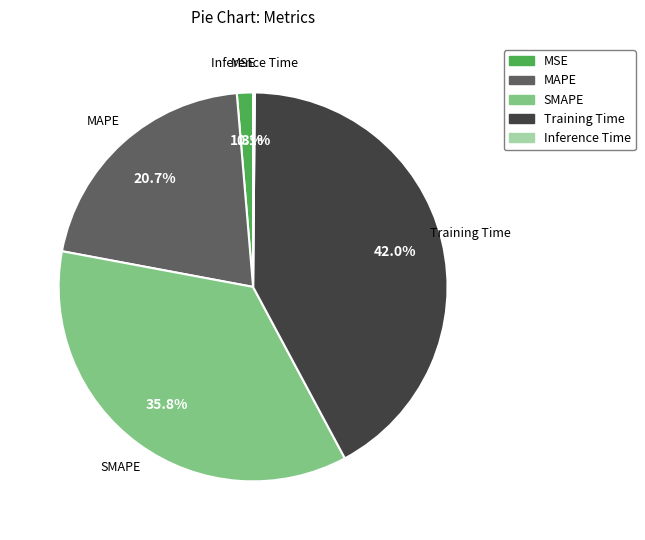

To the nearest percent, what is the difference between the SMAPE and MAPE slice percentages?

15%